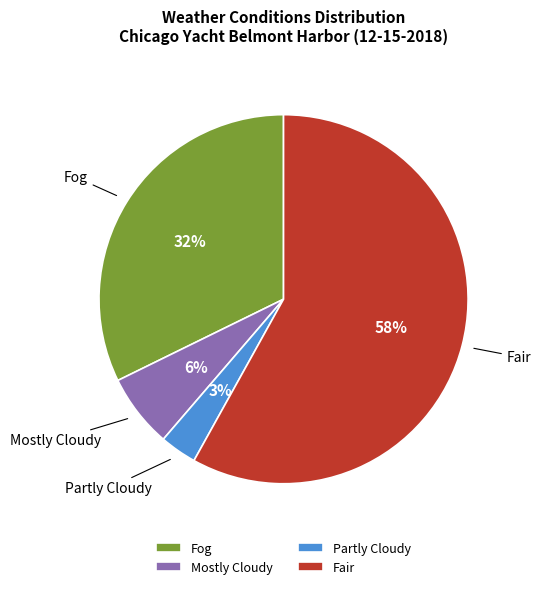

Is it true that Partly Cloudy is 16% of the pie?

False